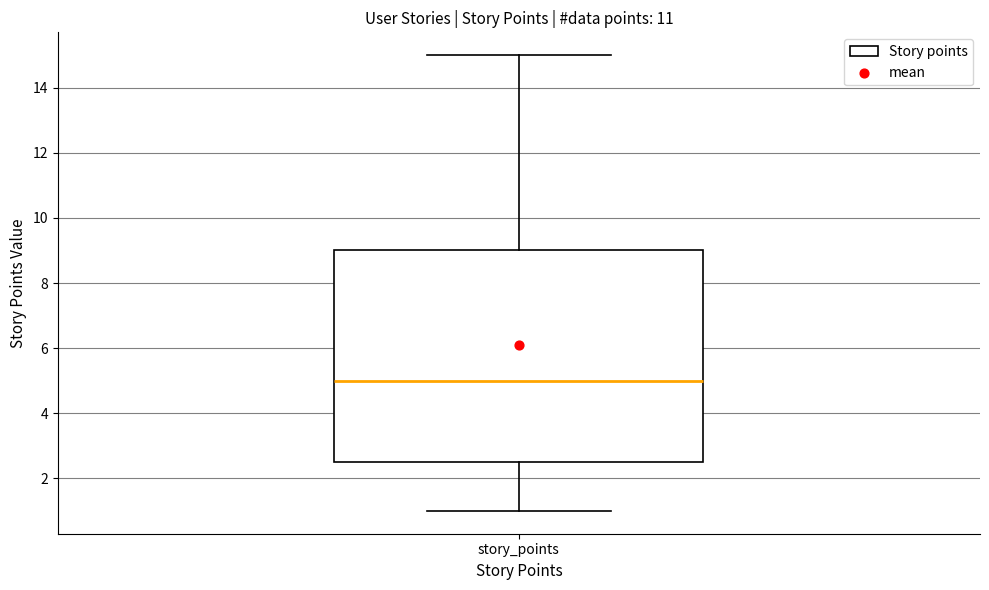

Where does the median line of the box for story_points sit on the y-axis? The values are not printed on the chart, so give them approximately, as read against the axis.

5.0